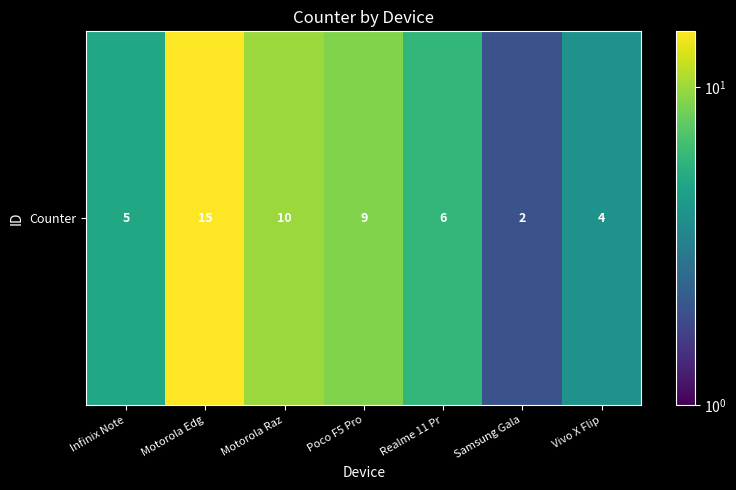

List the labels in order of value, smallest first.

Samsung Gala, Vivo X Flip, Infinix Note, Realme 11 Pr, Poco F5 Pro, Motorola Raz, Motorola Edg